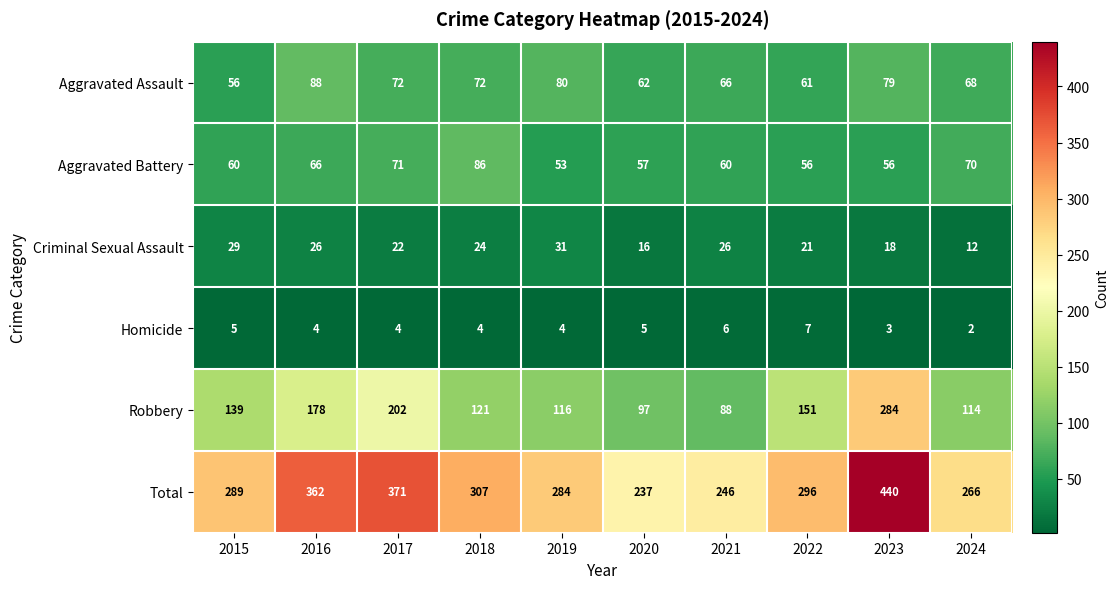

Which series has the largest range (max minus min)?

Total